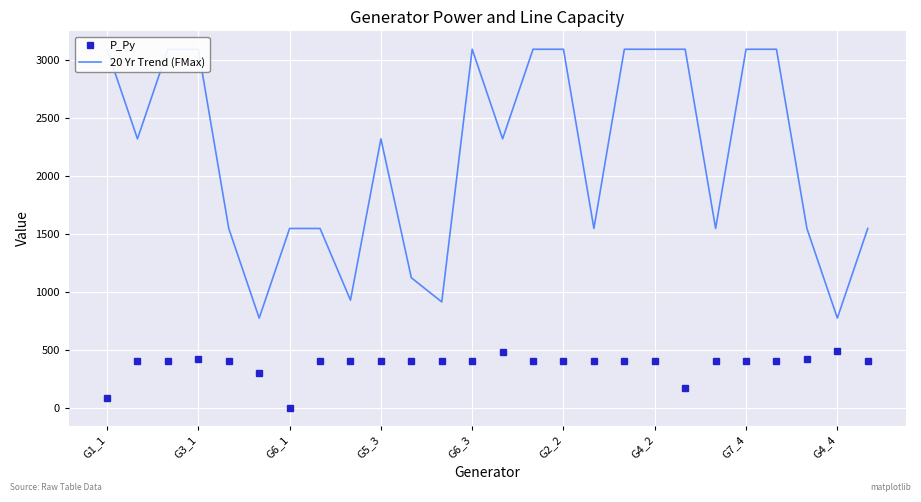

What is the highest value of the P_Py series?

487.2